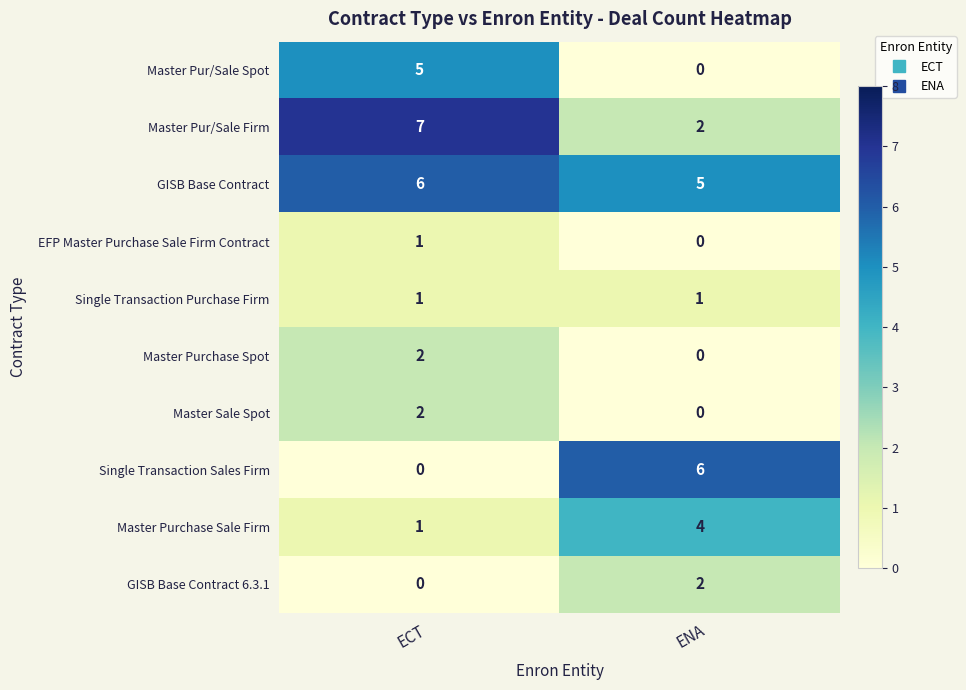

How many series are shown in this chart?

10